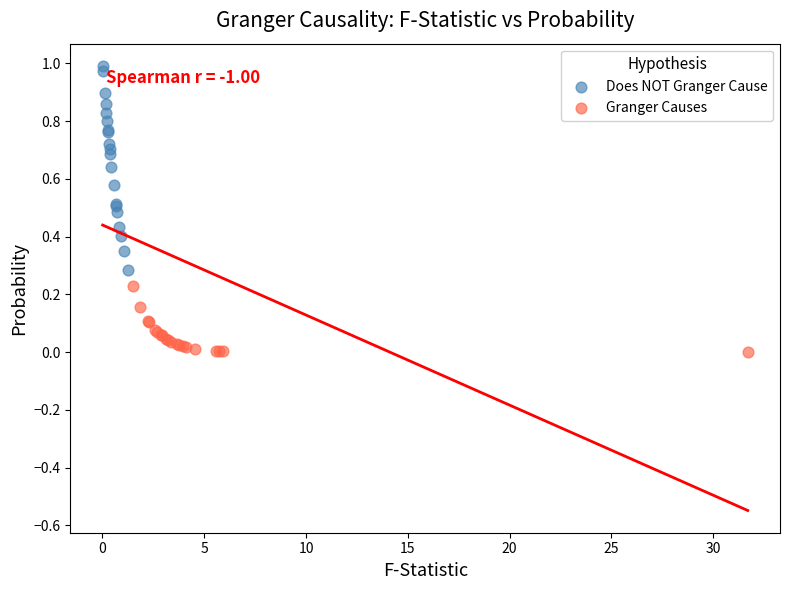

What are all the series names shown in the legend?

Does NOT Granger Cause, Granger Causes